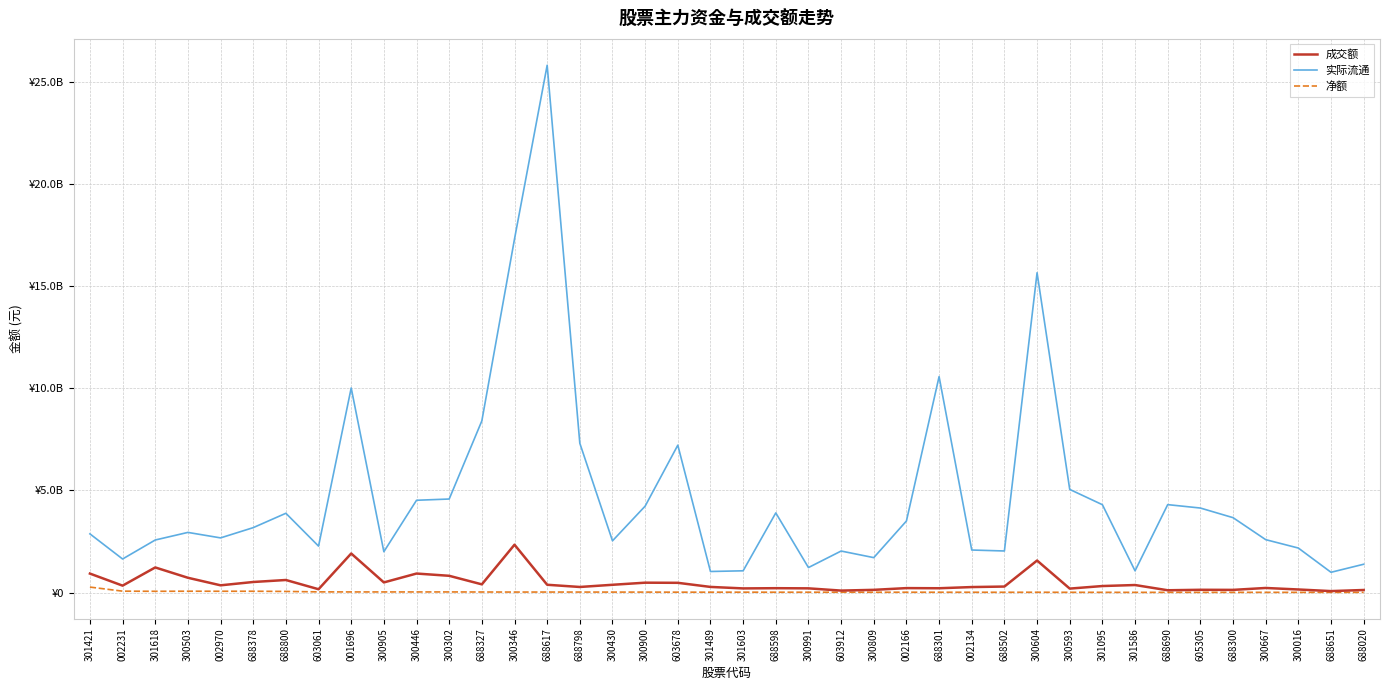

What are all the series names shown in the legend?

成交额, 实际流通, 净额